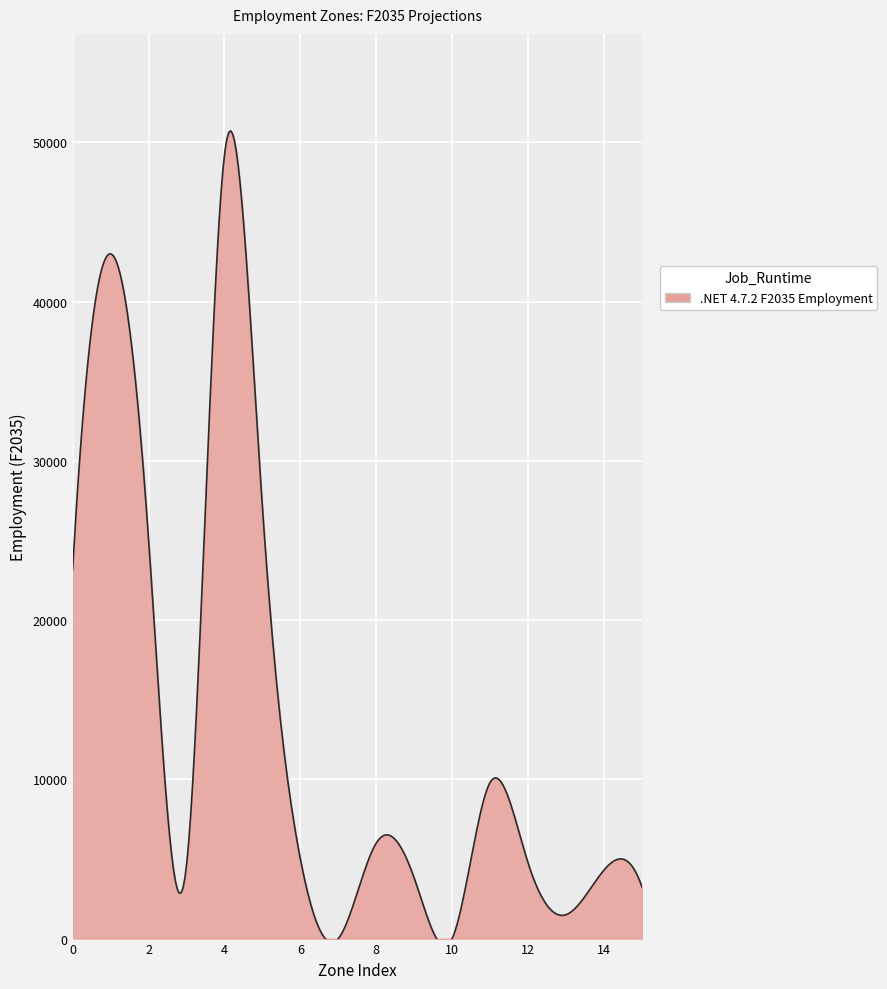

What is the greatest value displayed?

50728.4